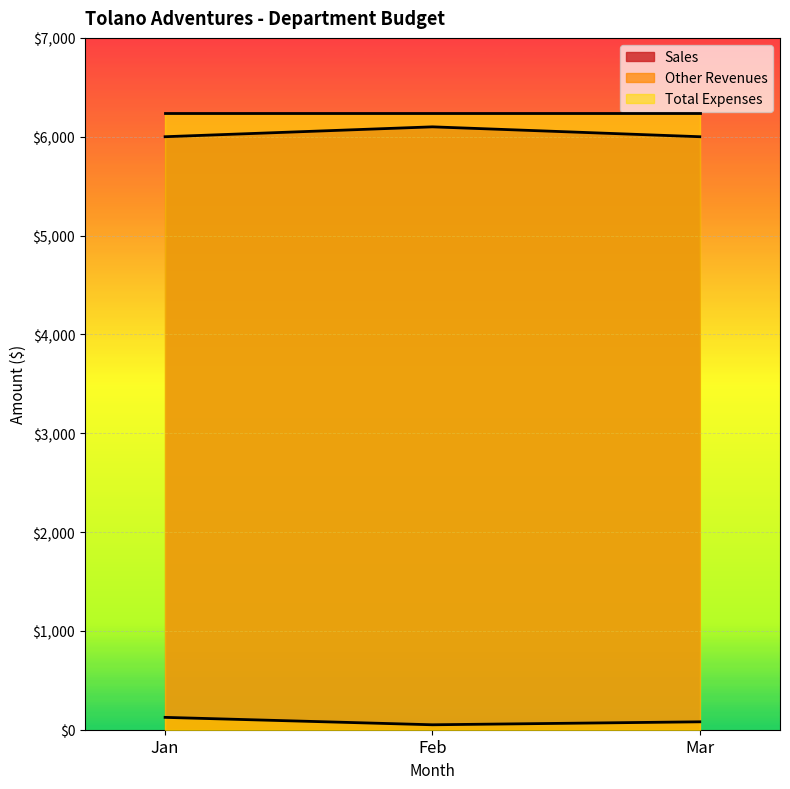

What is the approximate value of Sales at Jan, to the nearest 5?

6000